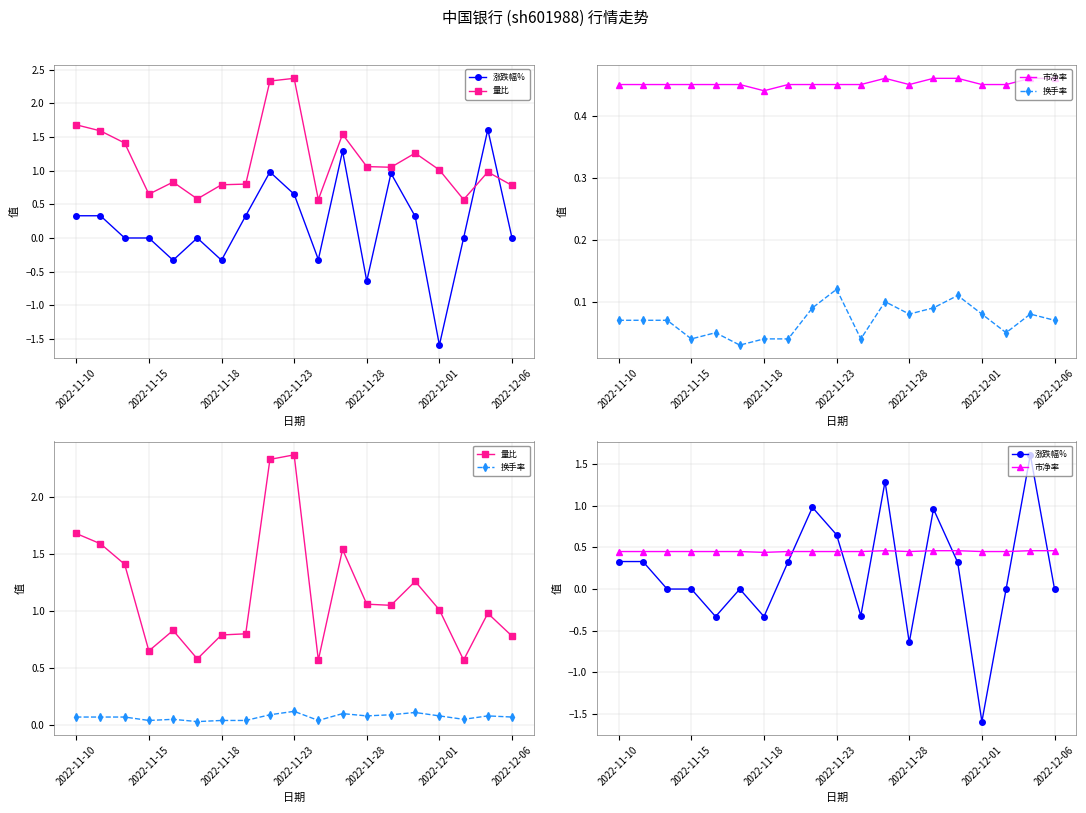

What position from the left is 10?

11